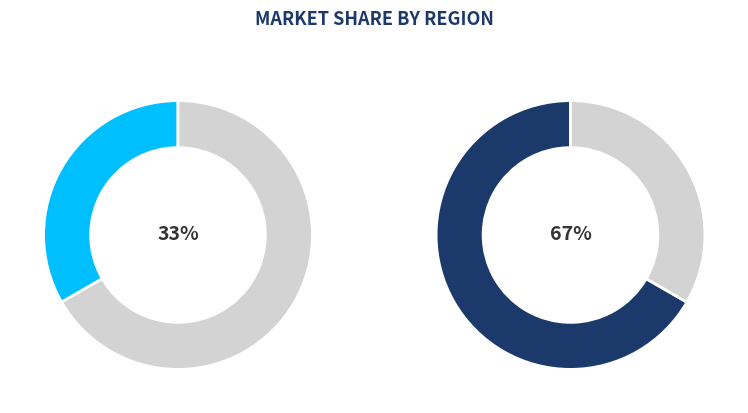

Which has a higher value, 1 or 0?

1